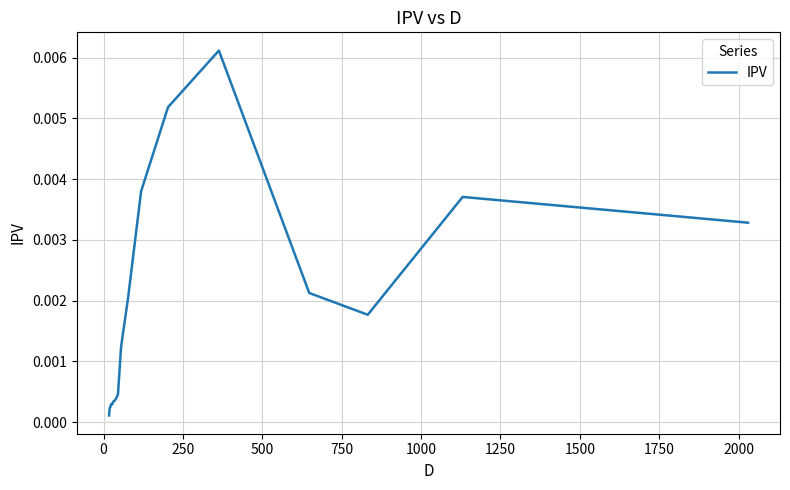

True or false: the data has more than 0 interior local peaks.

True